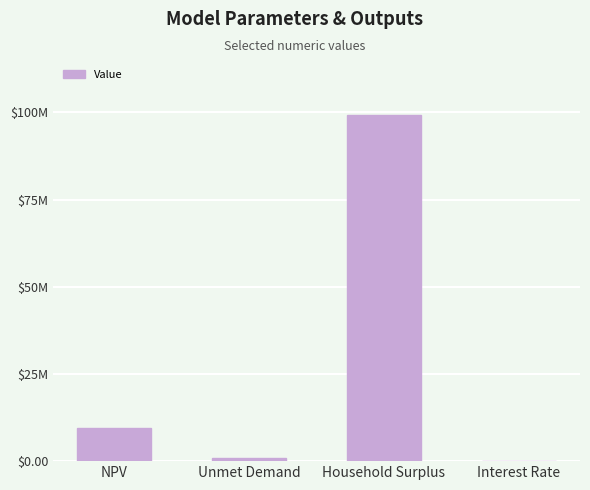

What is the average value?

27381758.0